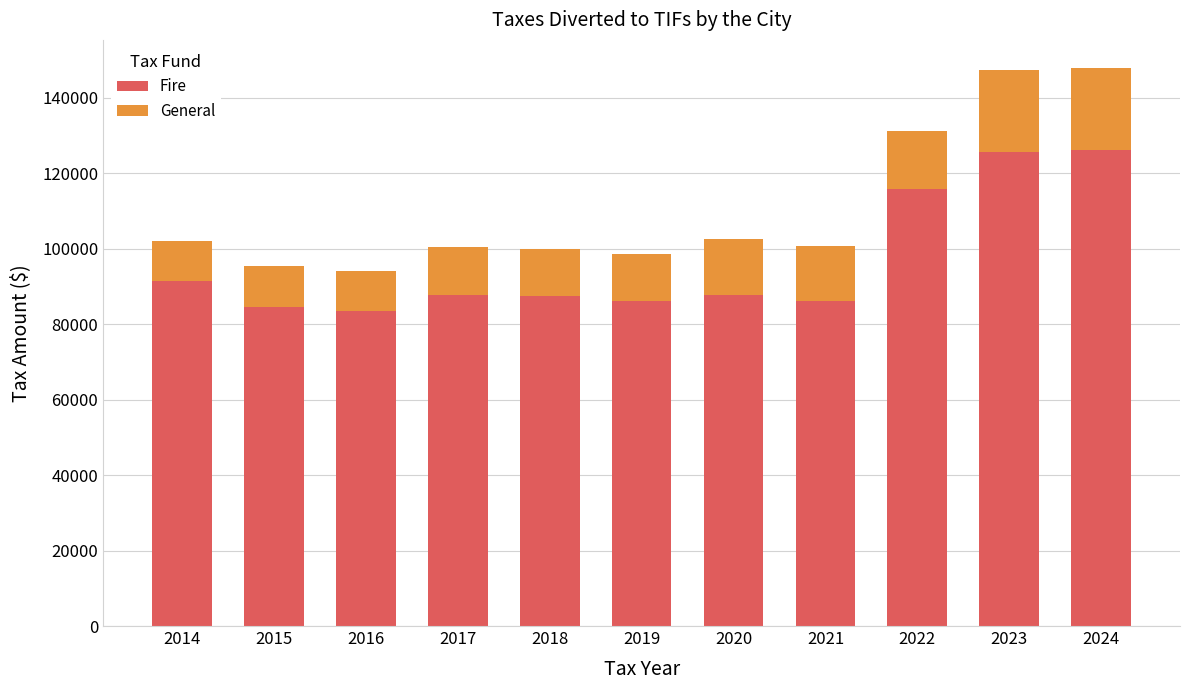

The value of Fire at 2014 is 50553.8. True or false?

False